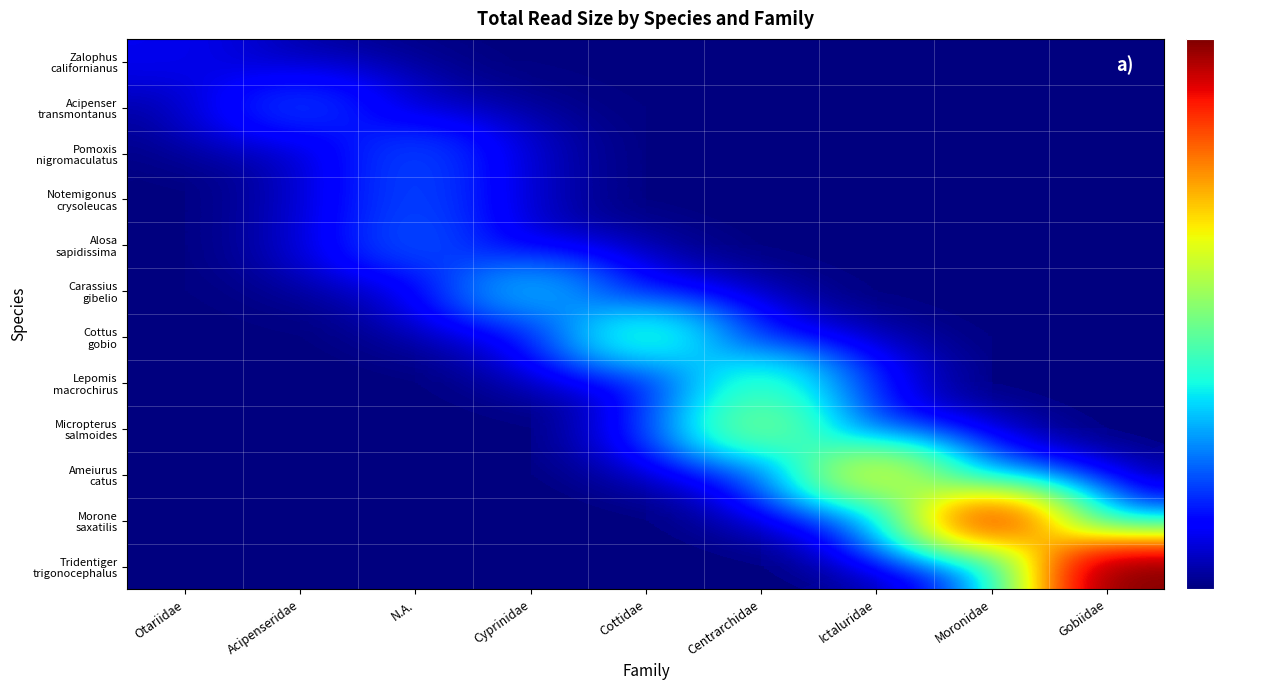

Which series has the widest spread of values?

Tridentiger trigonocephalus